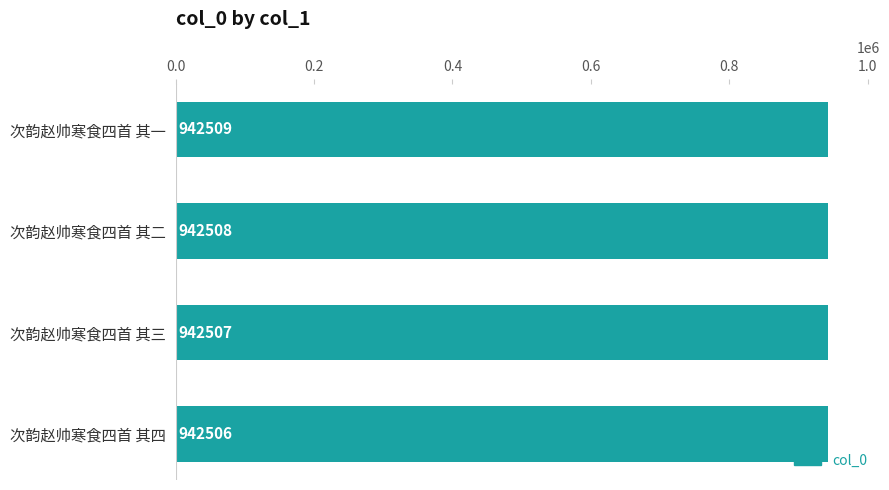

Are the bars grouped side by side (vs. stacked)?

No